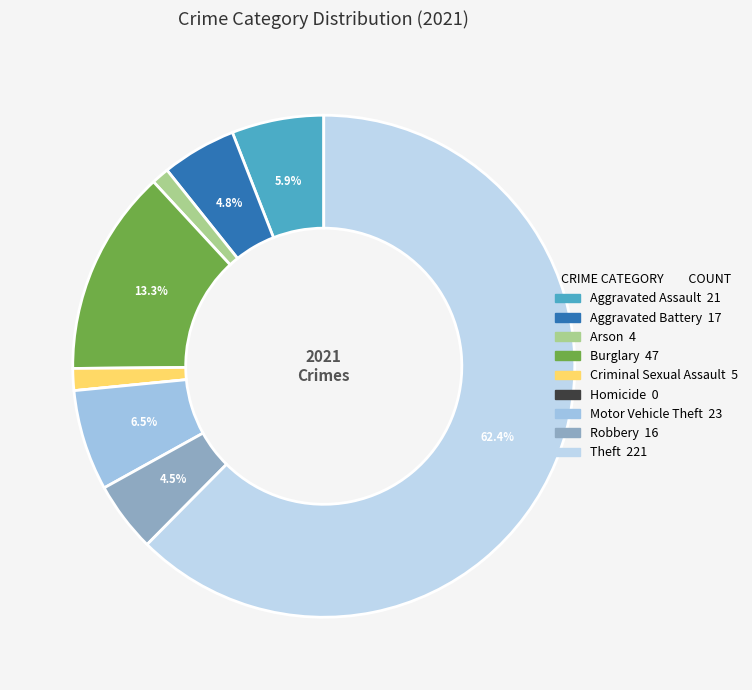

To the nearest percent, what is the combined percentage of Aggravated Assault and Aggravated Battery?

11%